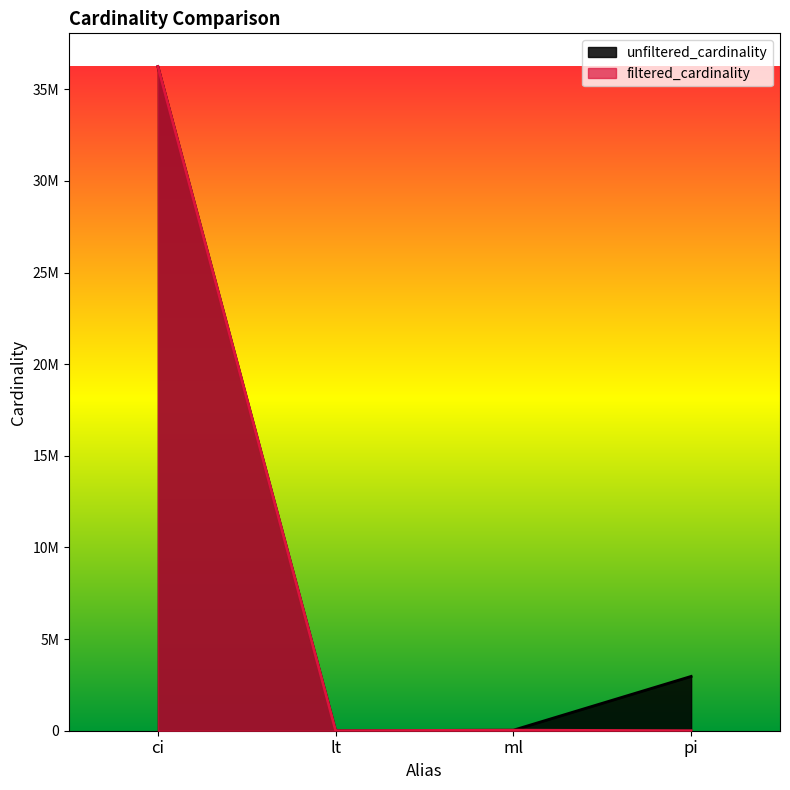

At which category is the sum across all series the highest?

ci